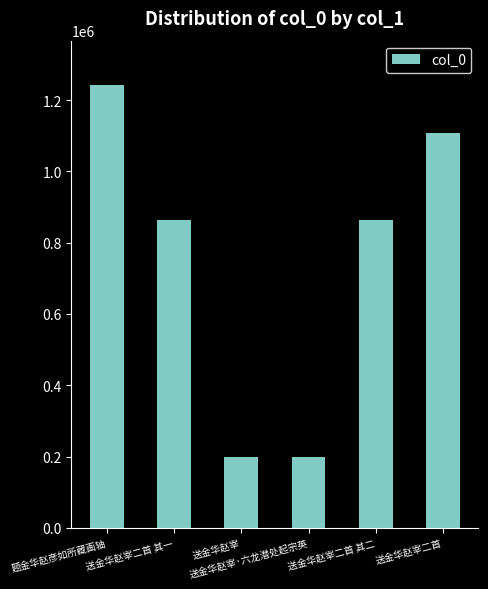

True or false: the data shows 1242162 at 题金华赵彦如所藏画轴.

True